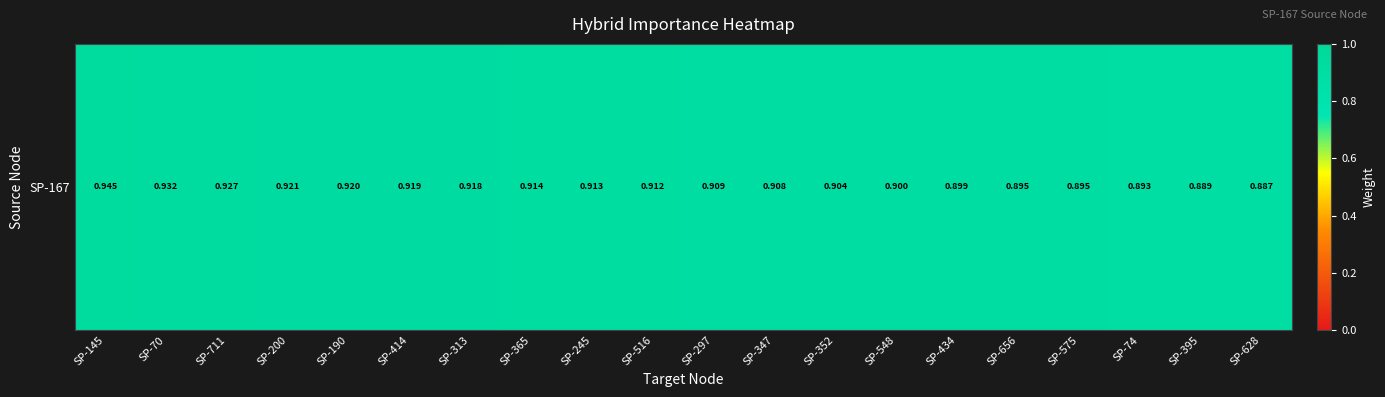

How many categories are shown in the chart?

20